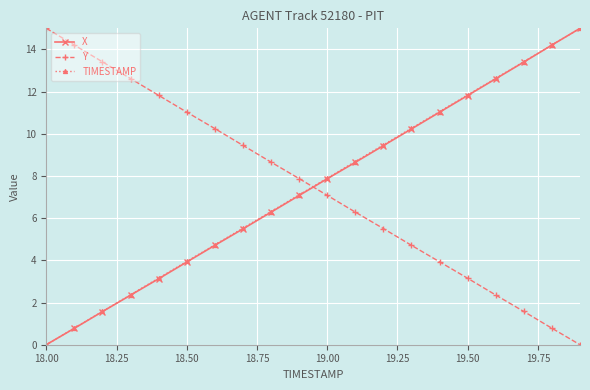

What is the difference between the maximum and second lowest values in the X series?

14.2